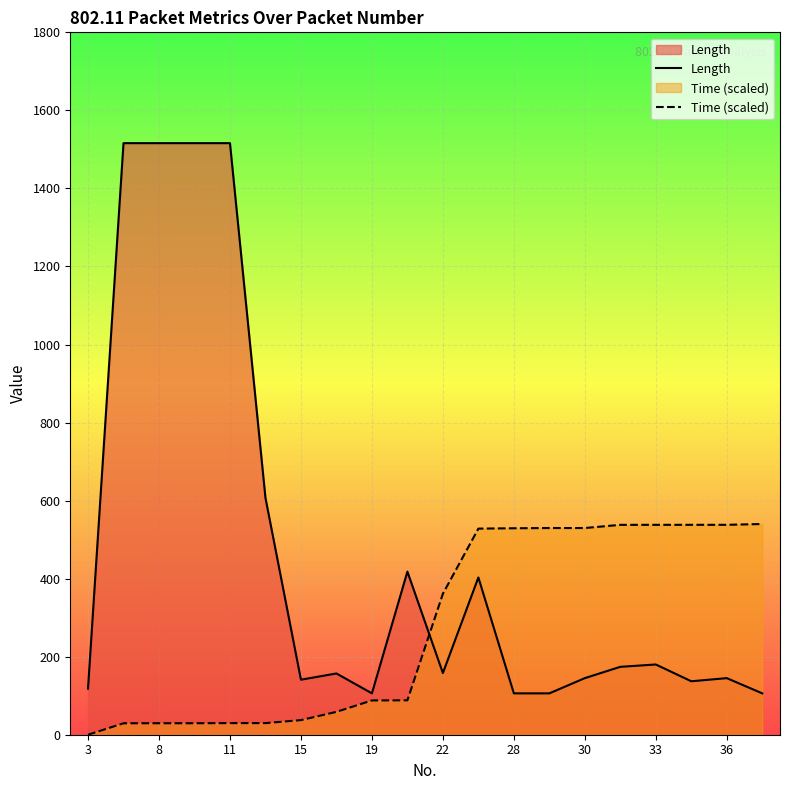

In Length, how many points are lower than both neighbors (excluding endpoints)?

4